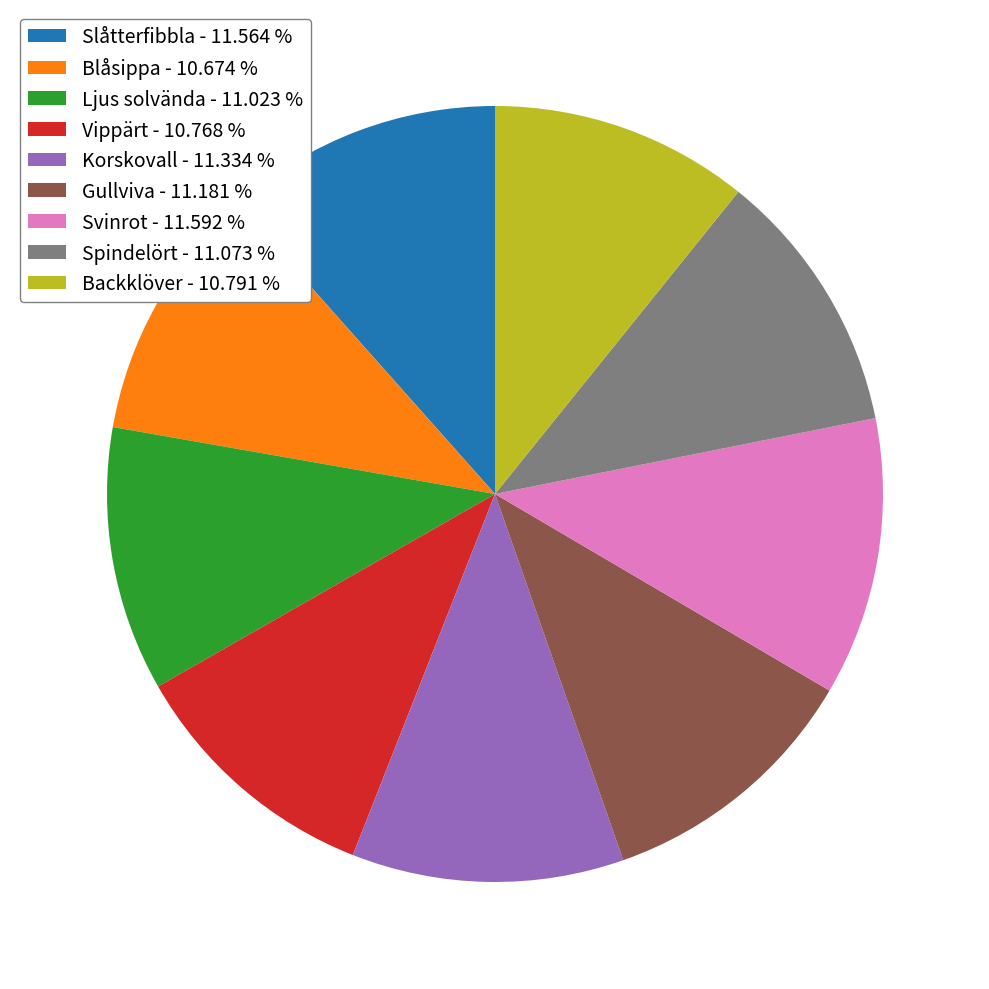

Is it true that Korskovall is 23% of the pie?

False